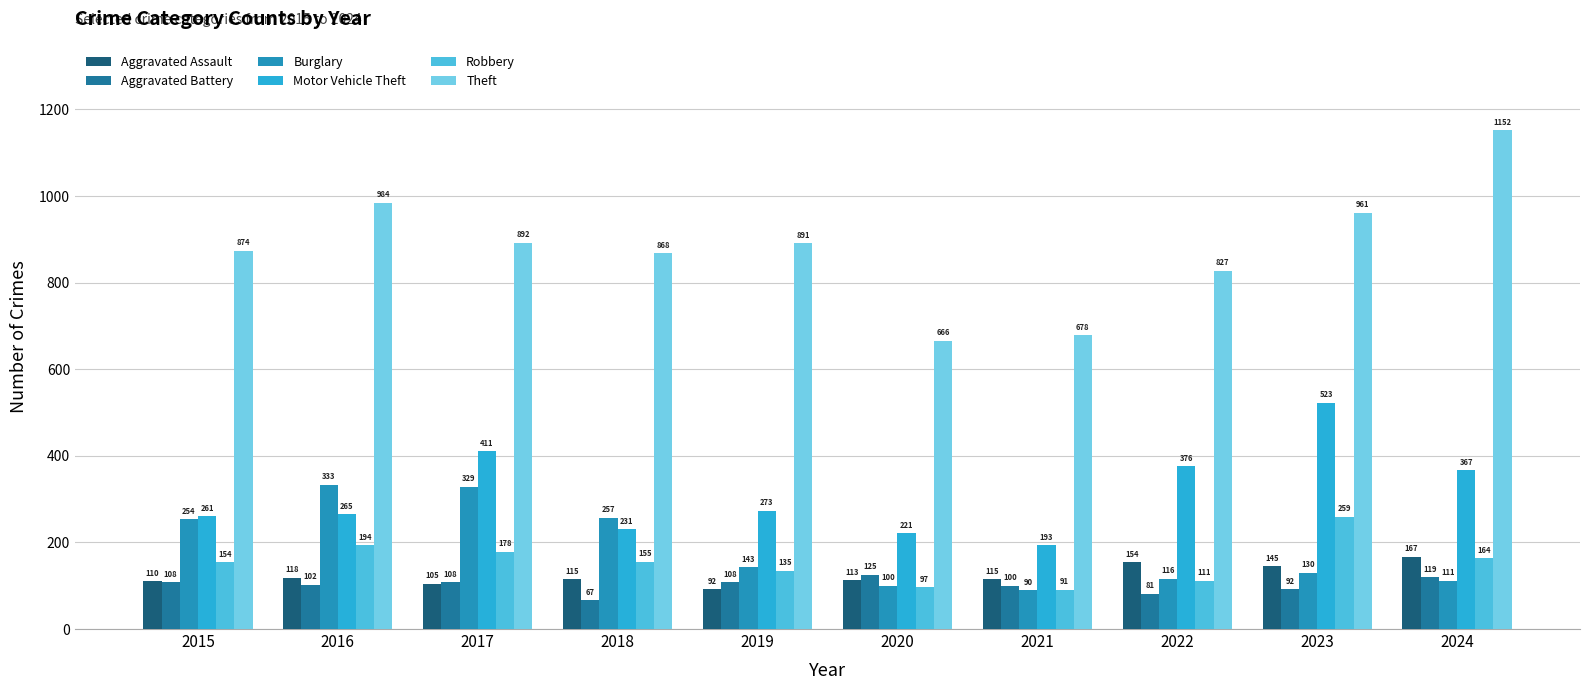

At which category is the sum across all series the highest?

2023